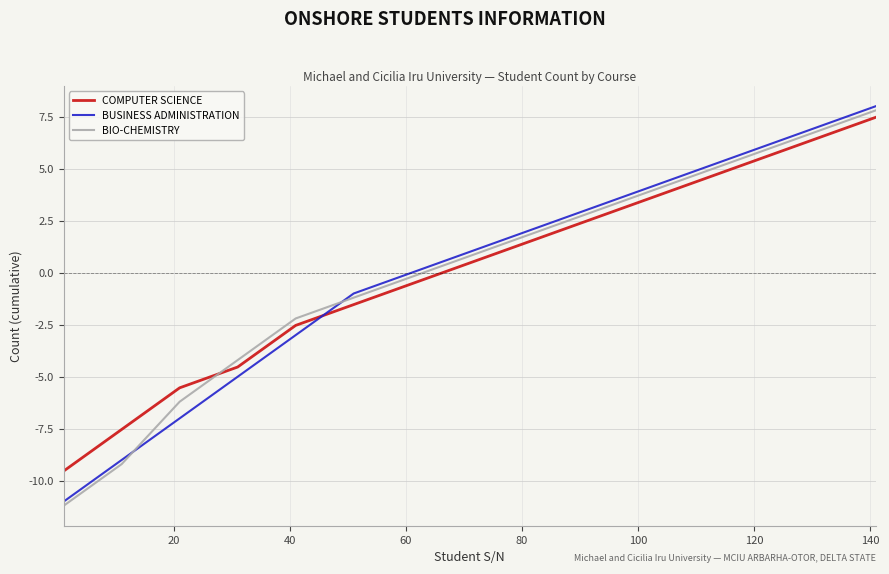

How many intersections are there between BIO-CHEMISTRY and COMPUTER SCIENCE?

1